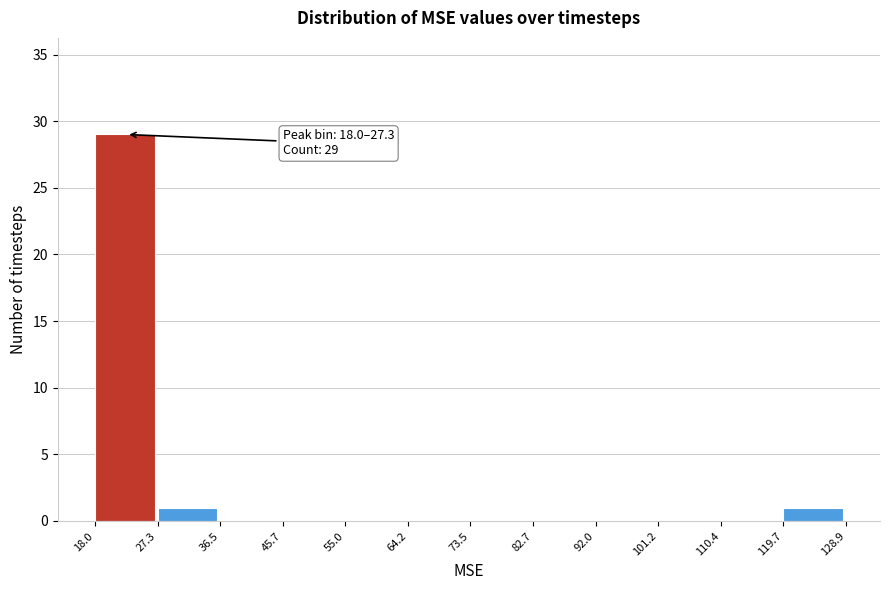

Which range on the x-axis has the tallest bar?

18.0 to 27.3